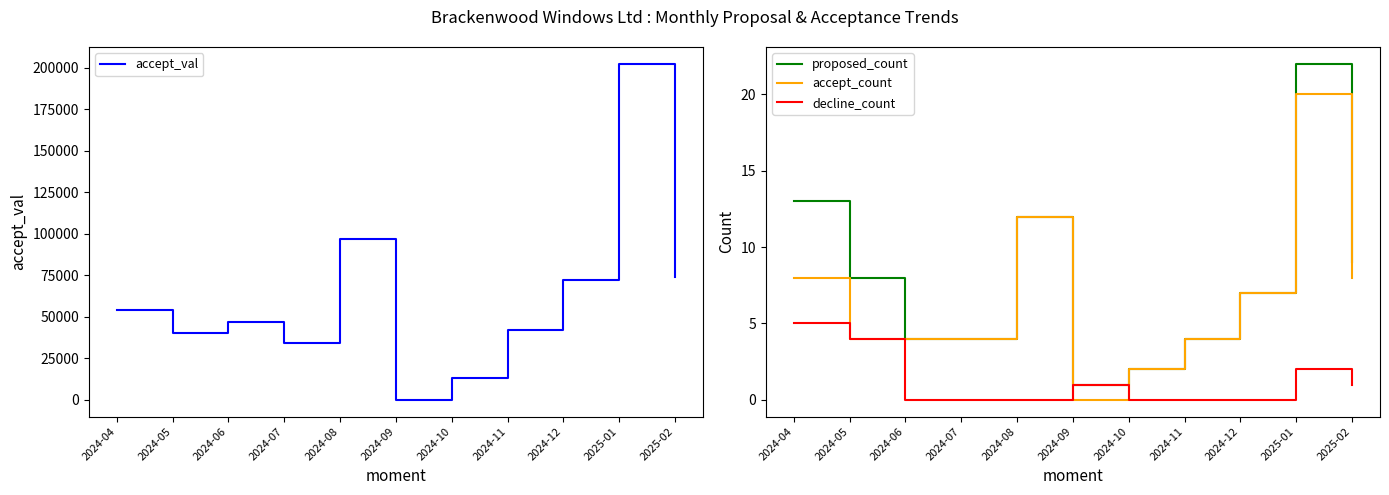

Reading left to right, list all the values displayed in this chart.

accept_val: 2024-04=54379	2024-05=40025	2024-06=46809	2024-07=34038	2024-08=96941	2024-09=0	2024-10=13206	2024-11=42011	2024-12=72363	2025-01=202467	2025-02=73702
proposed_count: 2024-04=13	2024-05=8	2024-06=4	2024-07=4	2024-08=12	2024-09=1	2024-10=2	2024-11=4	2024-12=7	2025-01=22	2025-02=9
accept_count: 2024-04=8	2024-05=4	2024-06=4	2024-07=4	2024-08=12	2024-09=0	2024-10=2	2024-11=4	2024-12=7	2025-01=20	2025-02=8
decline_count: 2024-04=5	2024-05=4	2024-06=0	2024-07=0	2024-08=0	2024-09=1	2024-10=0	2024-11=0	2024-12=0	2025-01=2	2025-02=1